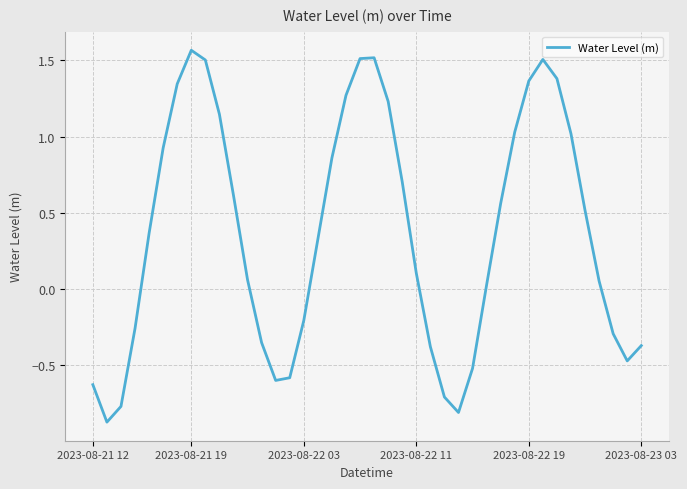

What is the difference between the maximum and minimum values?

2.4